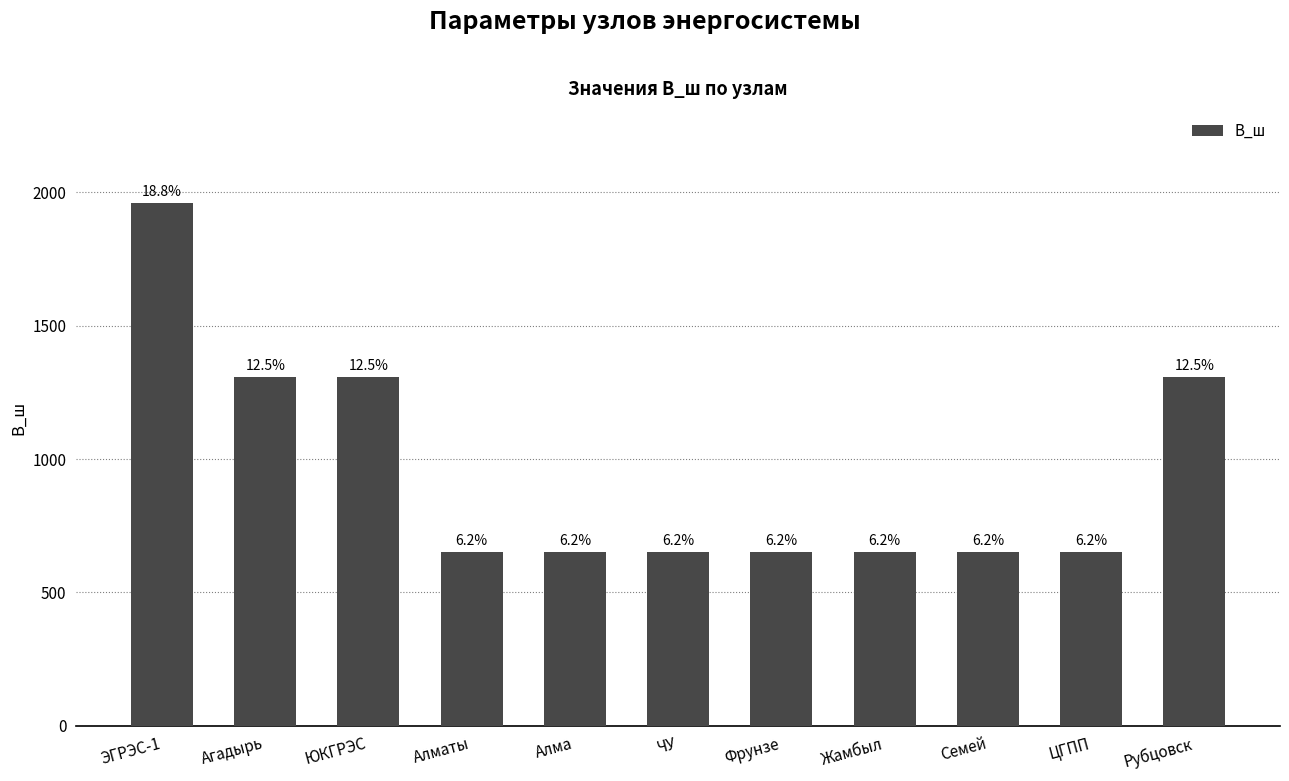

How many bars are there in total?

11